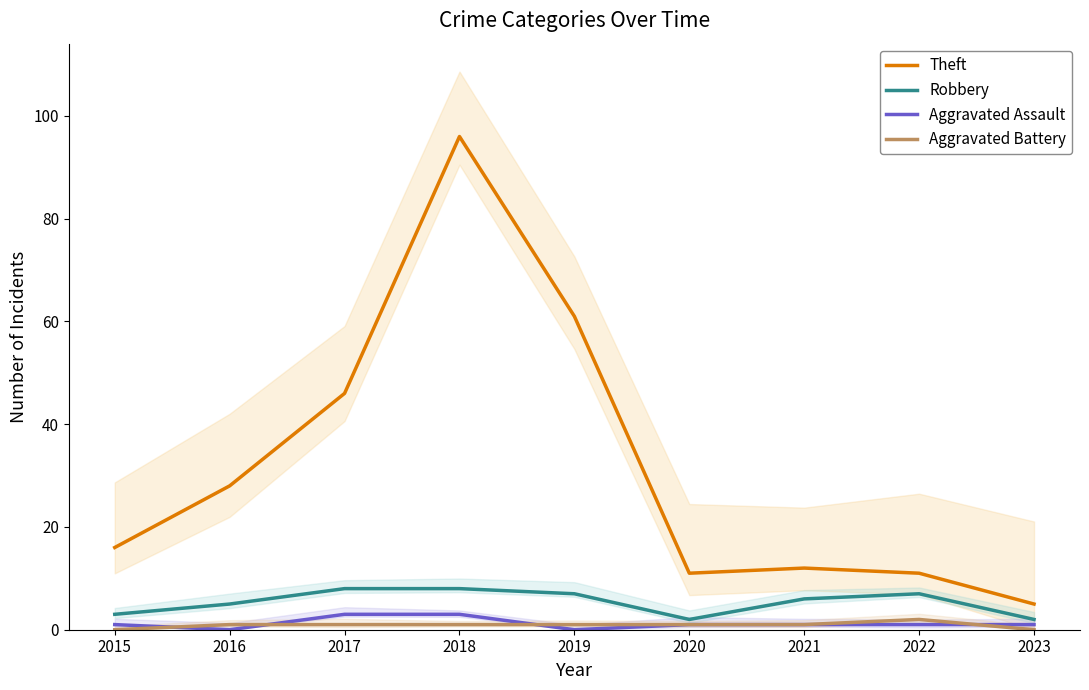

What is the difference between the maximum and minimum values in the Robbery series?

6